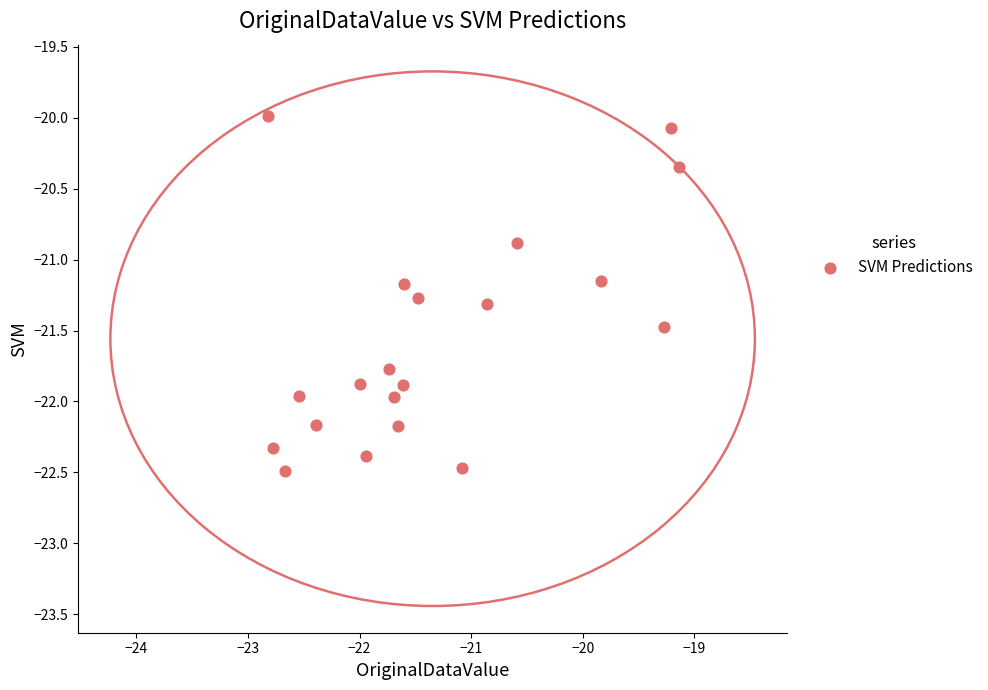

What is the range of X values (max minus min)?

3.7